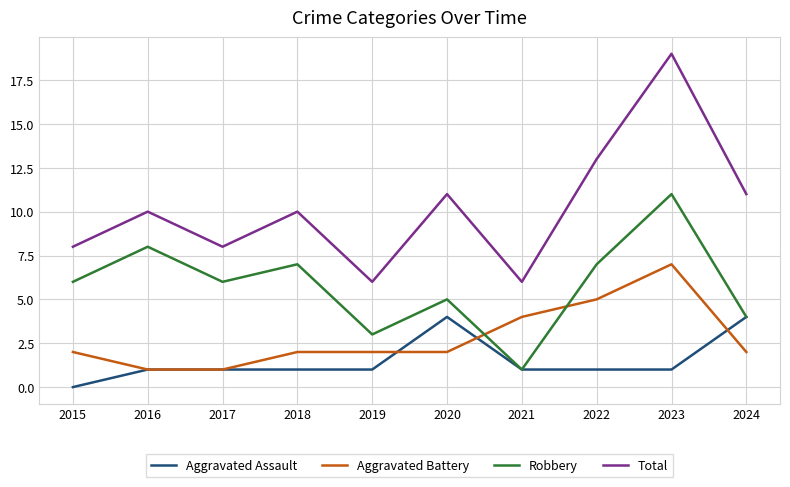

True or false: Aggravated Battery and Total cross at least once.

False